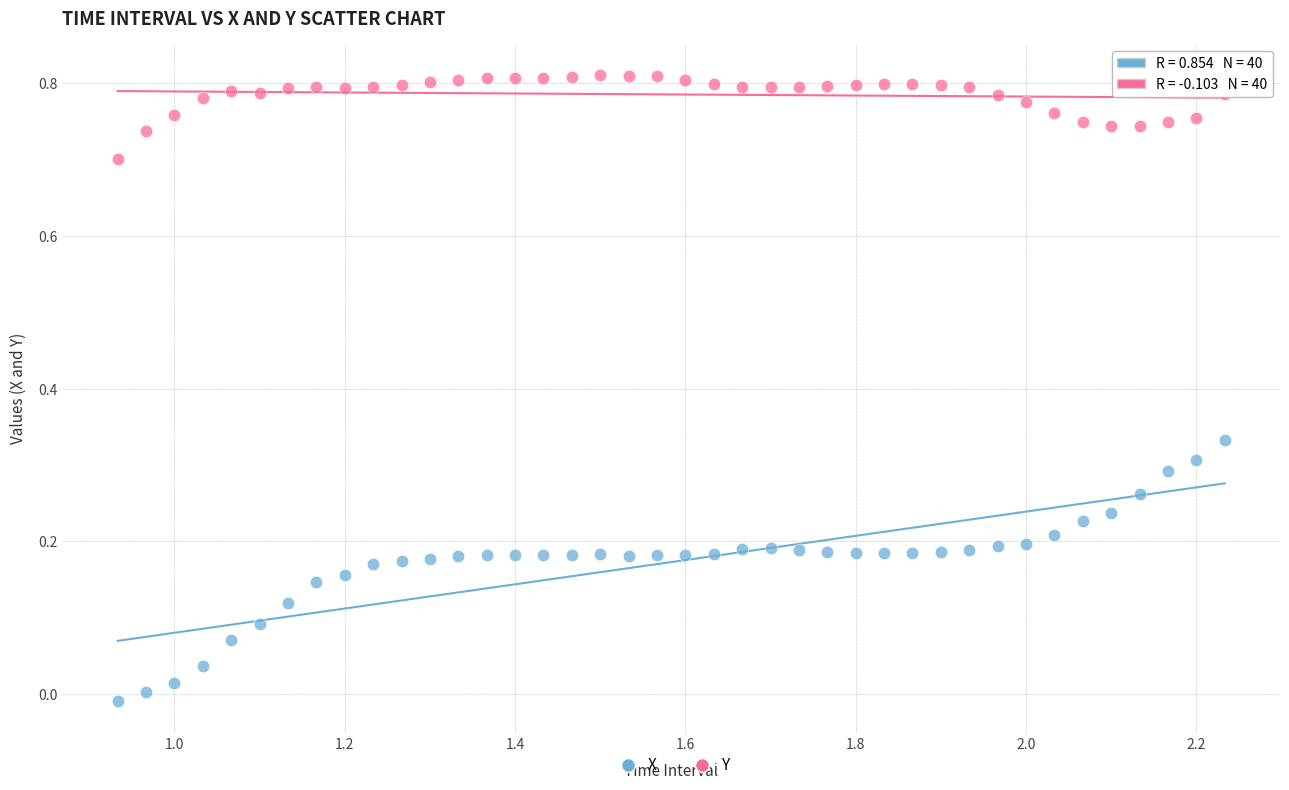

What is the X range (max minus min) for the scatter plot?

1.3